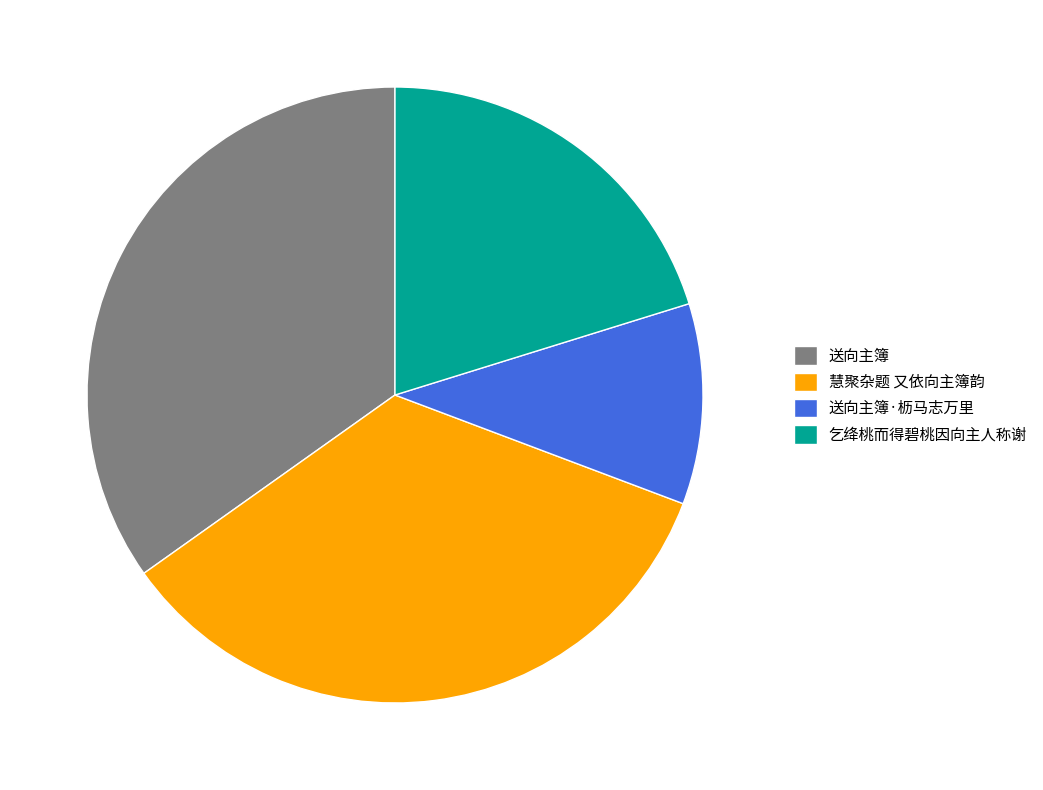

How many slices are in this pie chart?

4